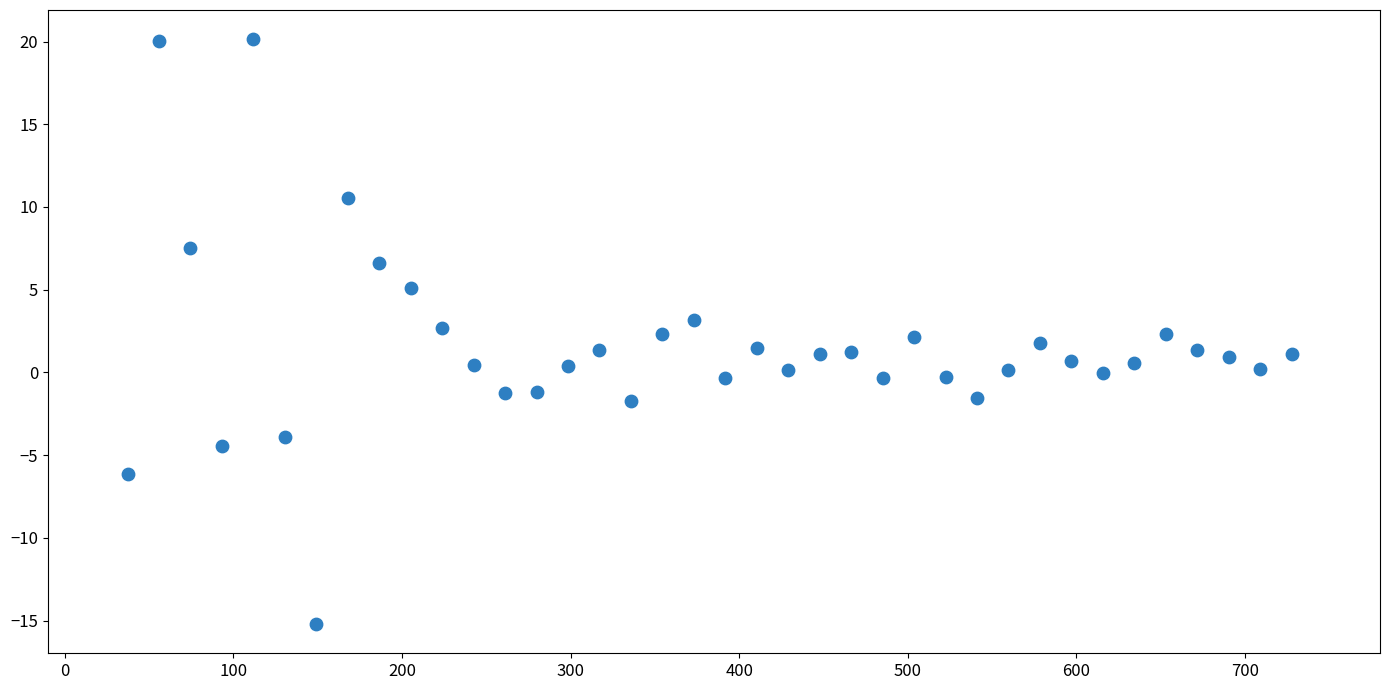

What is the range of Y values (max minus min)?

35.3